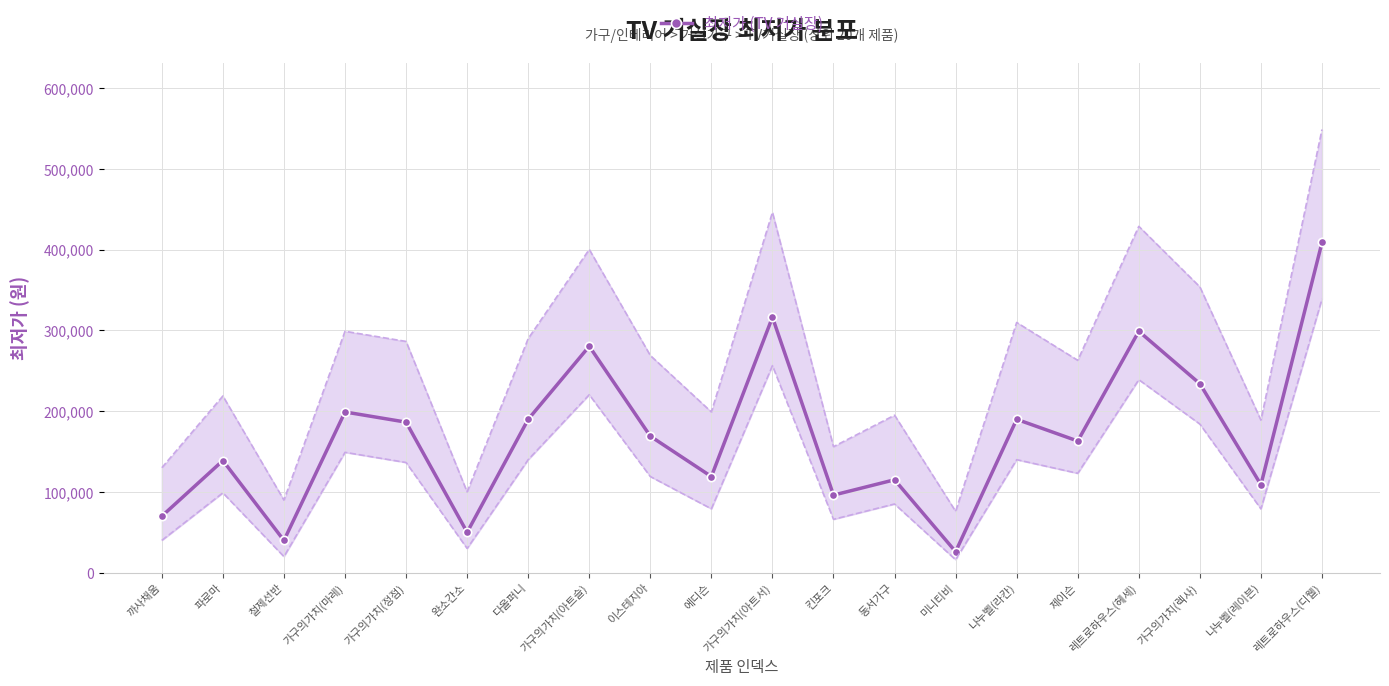

What is the difference between the values at 가구의가치(렉사) and 미니티비?

208100